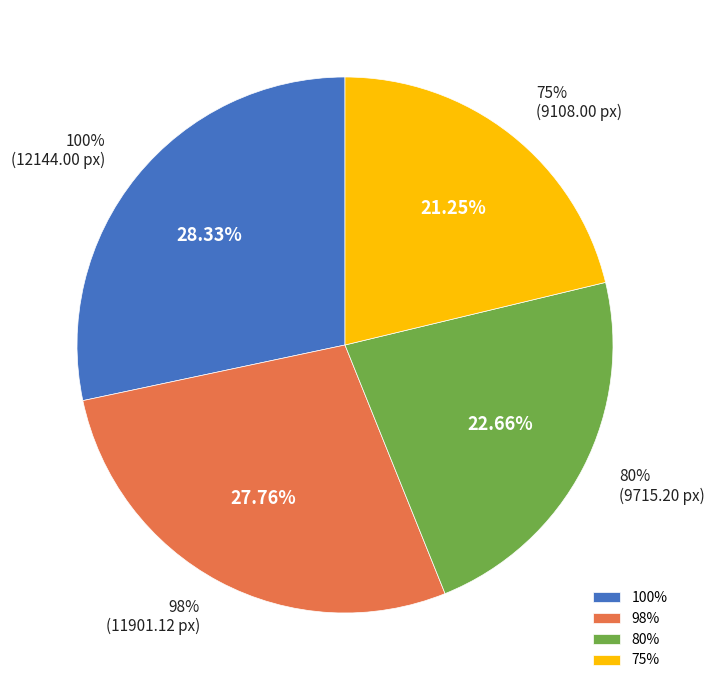

Rank the categories by value from lowest to highest.

75%, 80%, 98%, 100%